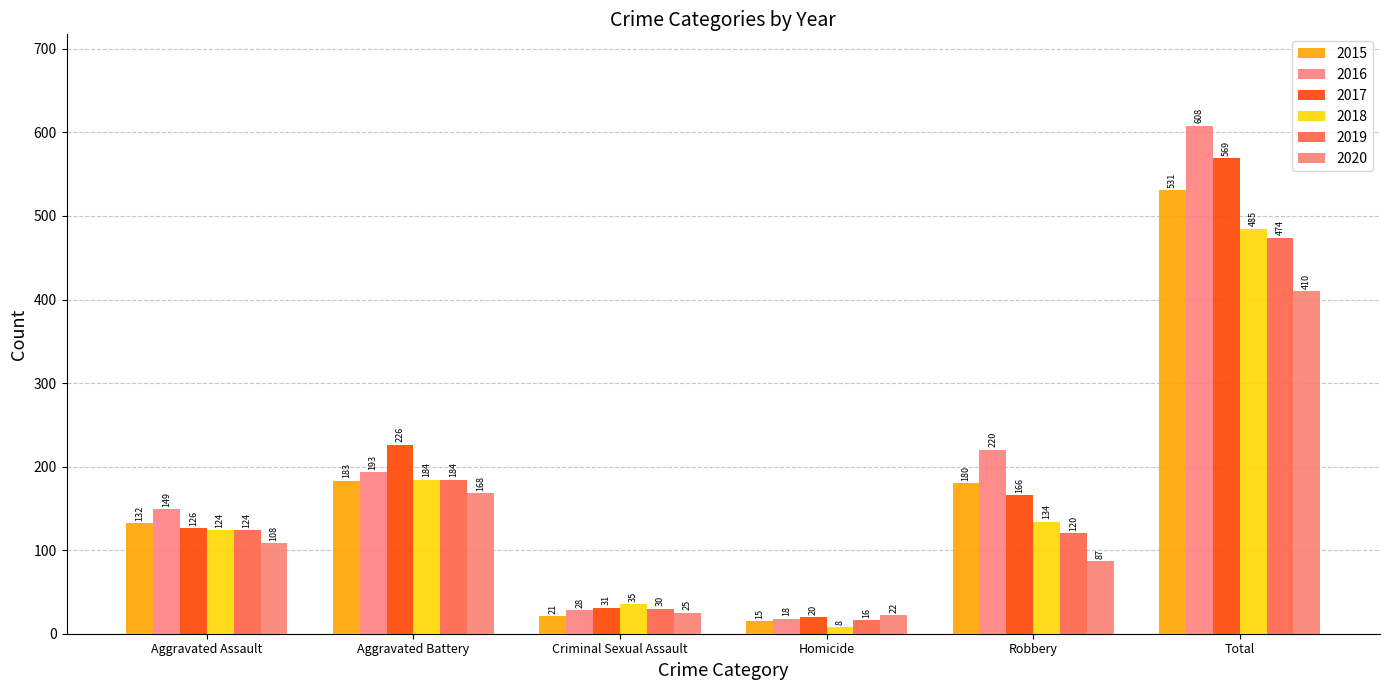

What is the sum of the 2016 values at Robbery and Total?

828